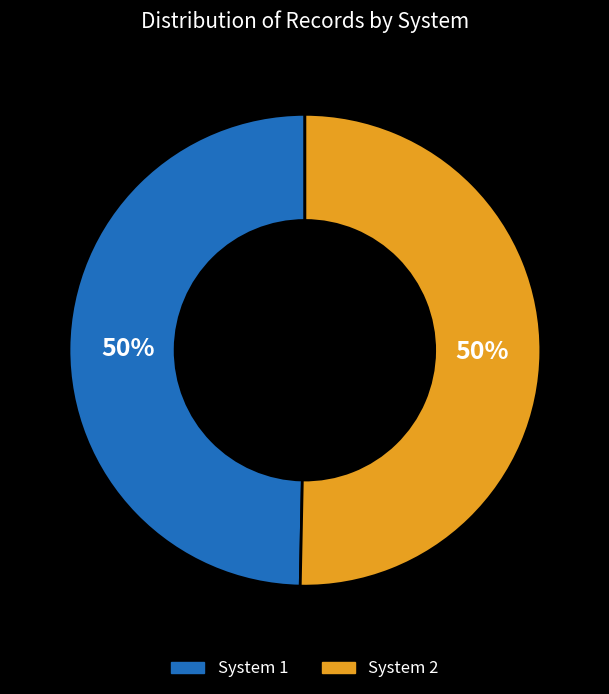

To the nearest percent, what percentage of the pie is System 1?

50%